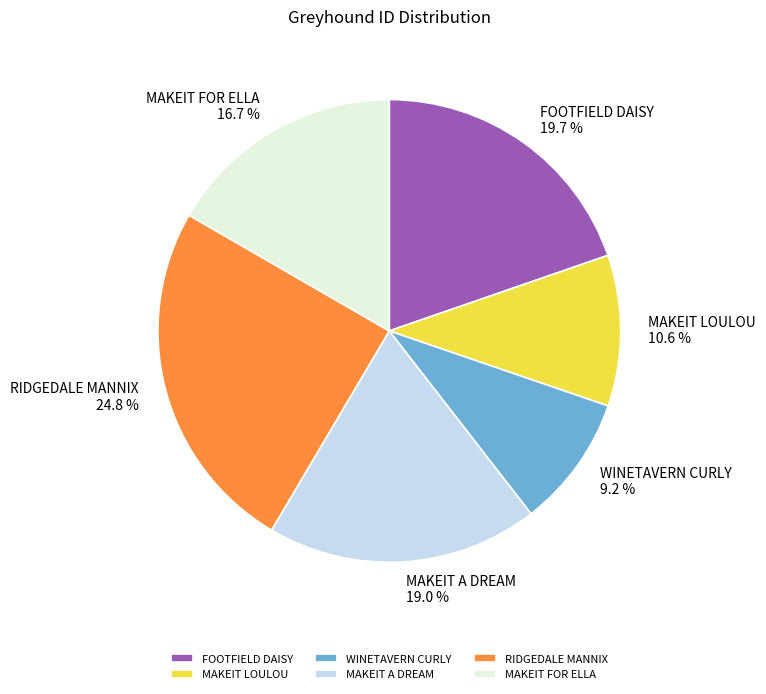

What is the largest slice in the pie chart?

RIDGEDALE MANNIX